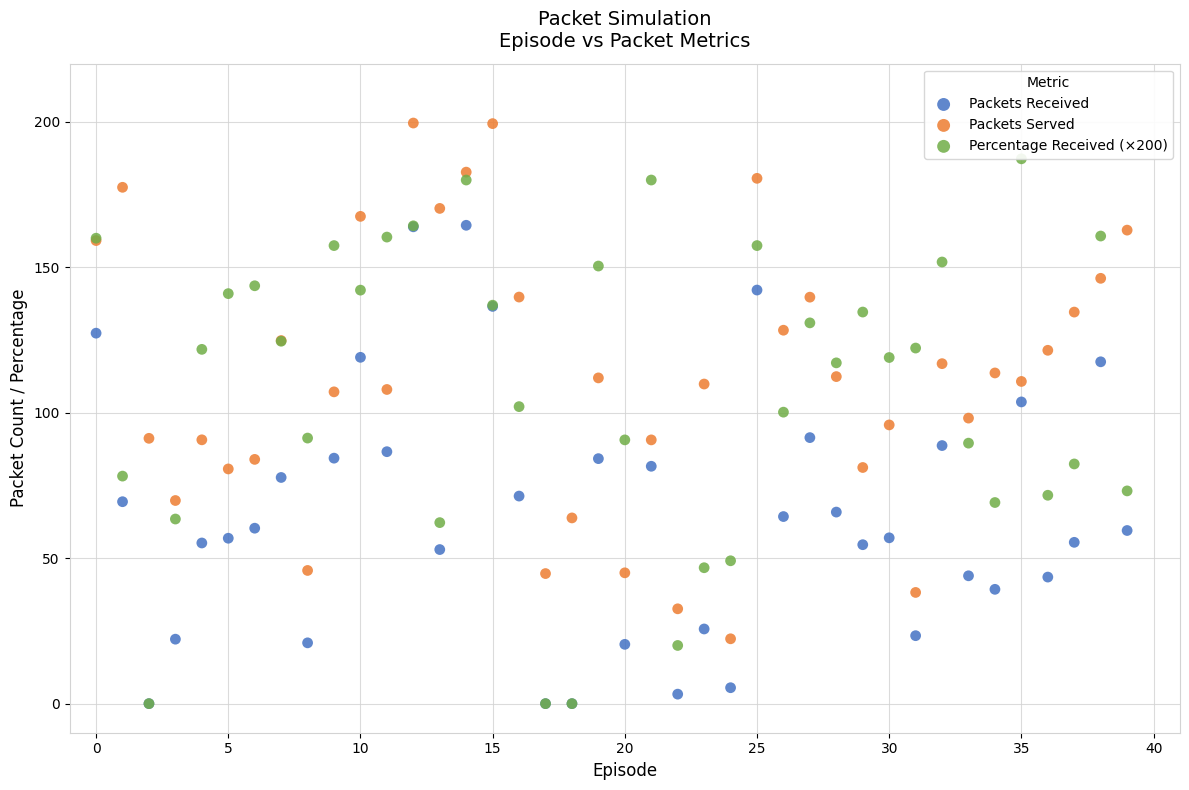

What are all the series names shown in the legend?

Packets Received, Packets Served, Percentage Received (×200)